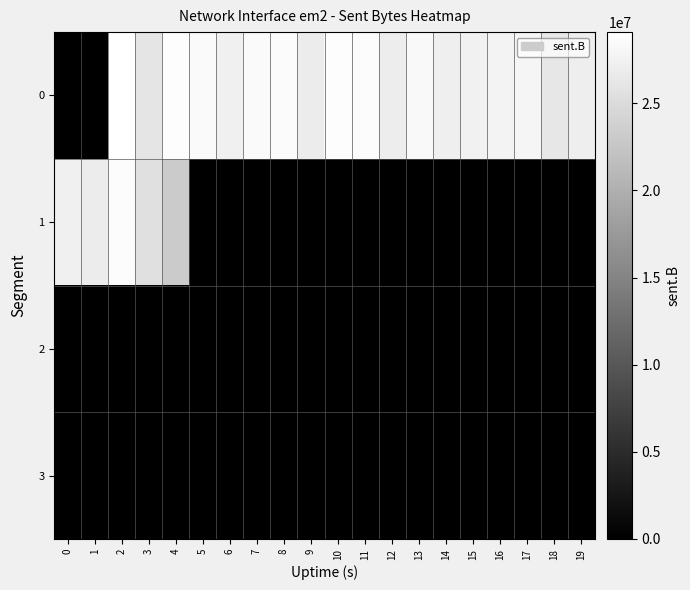

Reading left to right, extract all data points from this chart.

0: 0=0	1=0	2=29083572	3=26128401	4=28773887	5=28513639	6=27339118	7=28458060	8=28515969	9=26924960	10=28745372	11=28741442	12=27011615	13=28322244	14=27154154	15=27431248	16=27651050	17=27871742	18=26285541	19=27065882
1: 0=27290138	1=26833517	2=28634304	3=25529414	4=23118287	5=0	6=0	7=0	8=0	9=0	10=0	11=0	12=0	13=0	14=0	15=0	16=0	17=0	18=0	19=0
2: 0=0	1=0	2=0	3=0	4=0	5=0	6=0	7=0	8=0	9=0	10=0	11=0	12=0	13=0	14=0	15=0	16=0	17=0	18=0	19=0
3: 0=0	1=0	2=0	3=0	4=0	5=0	6=0	7=0	8=0	9=0	10=0	11=0	12=0	13=0	14=0	15=0	16=0	17=0	18=0	19=0